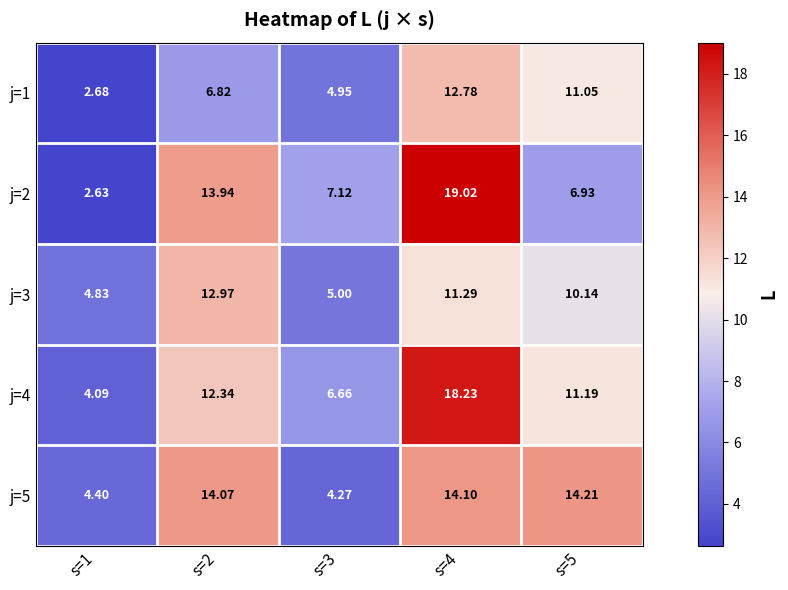

Is the value of j=2 at s=1 greater than the value of j=1 at s=2?

No